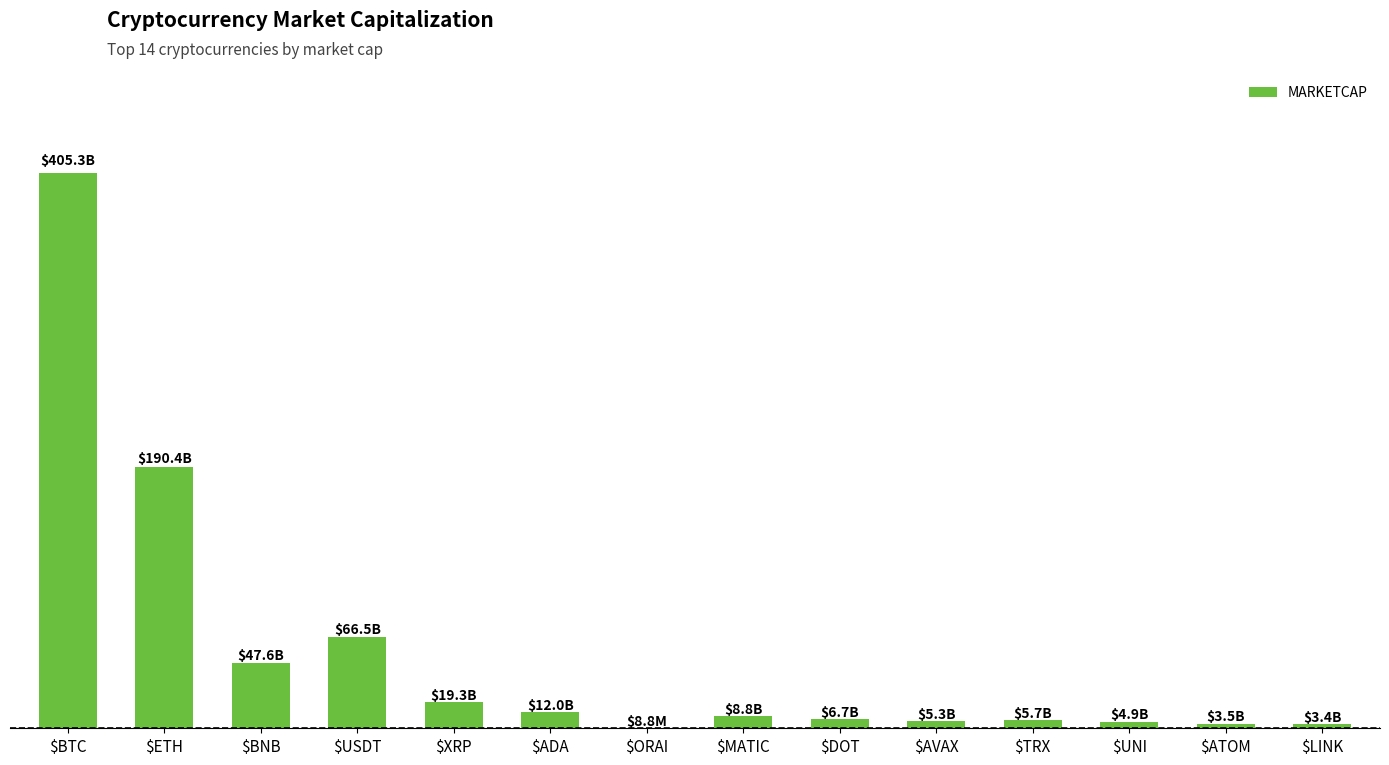

Are the bars horizontal?

No